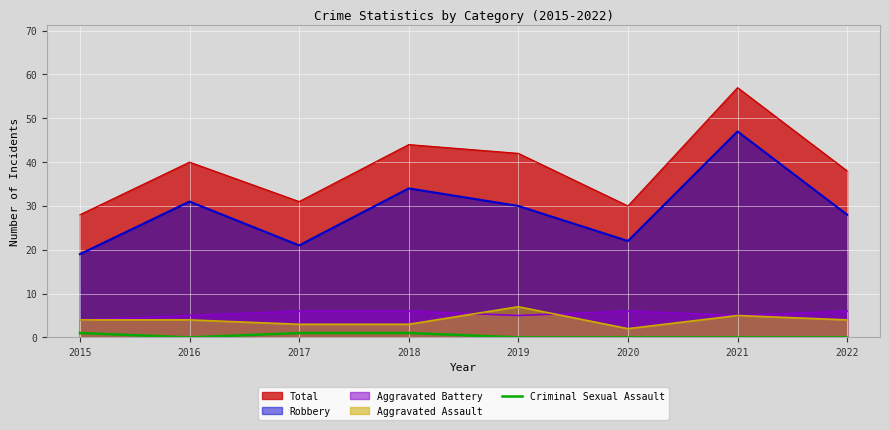

True or false: Aggravated Assault and Robbery cross at least once.

False